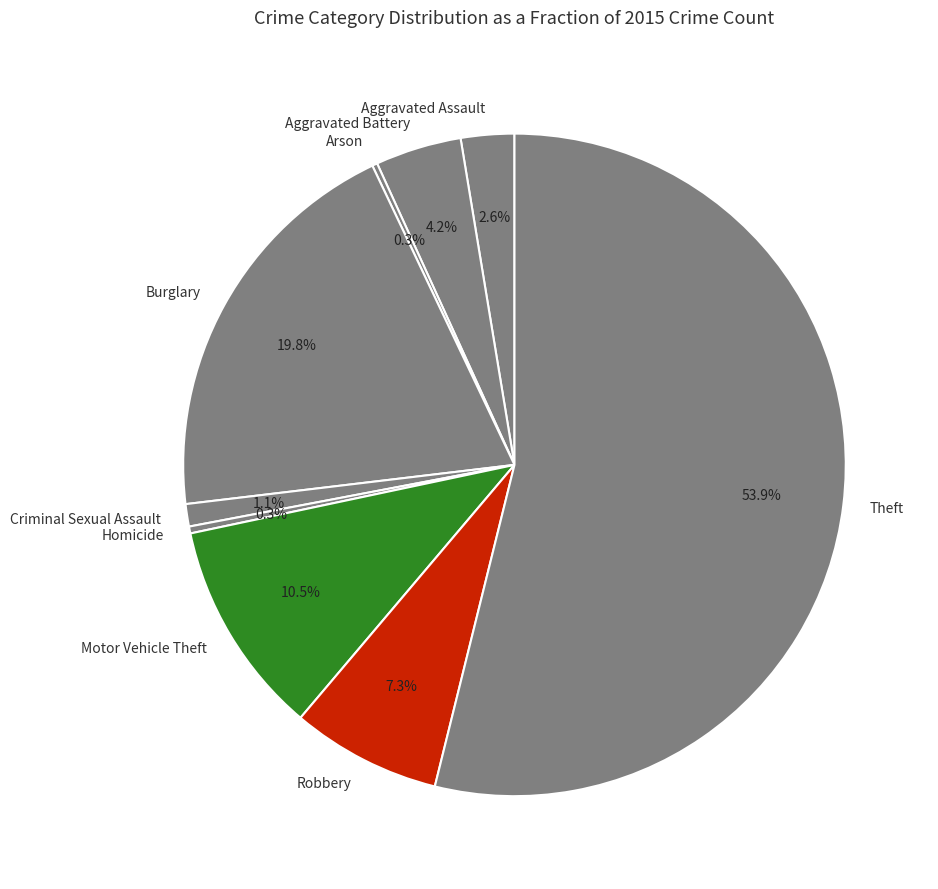

The Criminal Sexual Assault slice represents 1% of the pie. True or false?

True